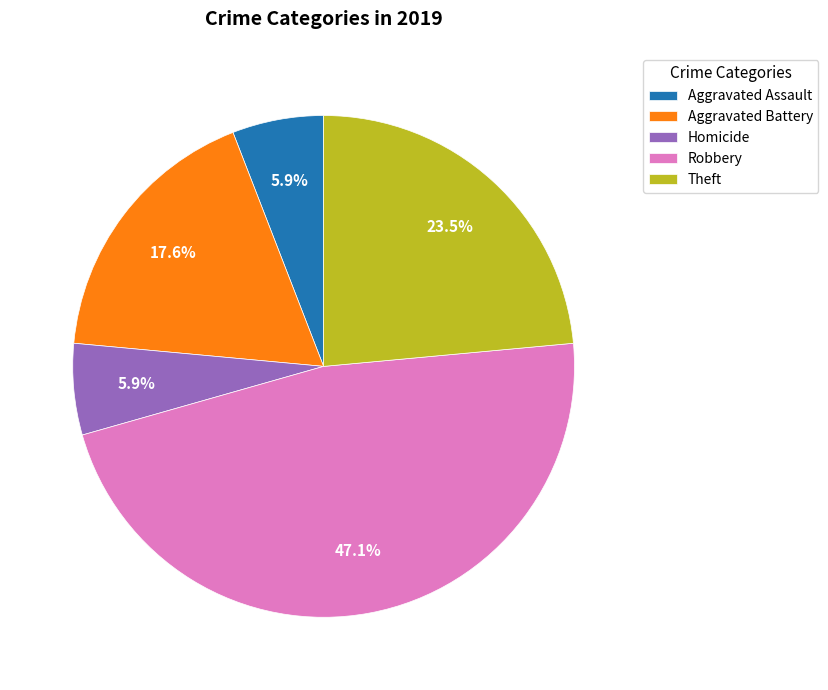

True or false: Aggravated Assault accounts for 6% of the total.

True